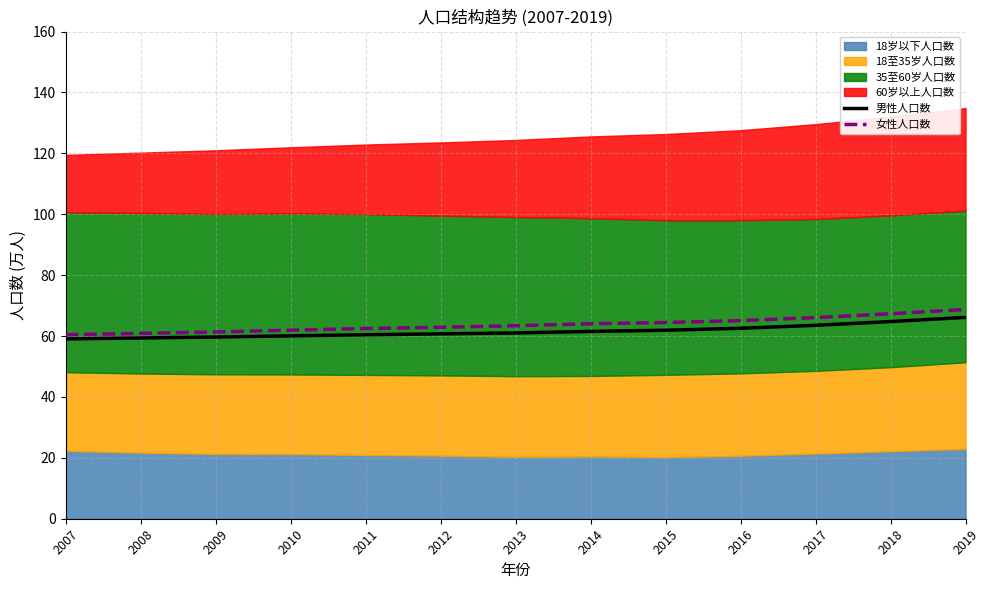

True or false: 女性人口数 has a value of 36.8 at 2010.

False